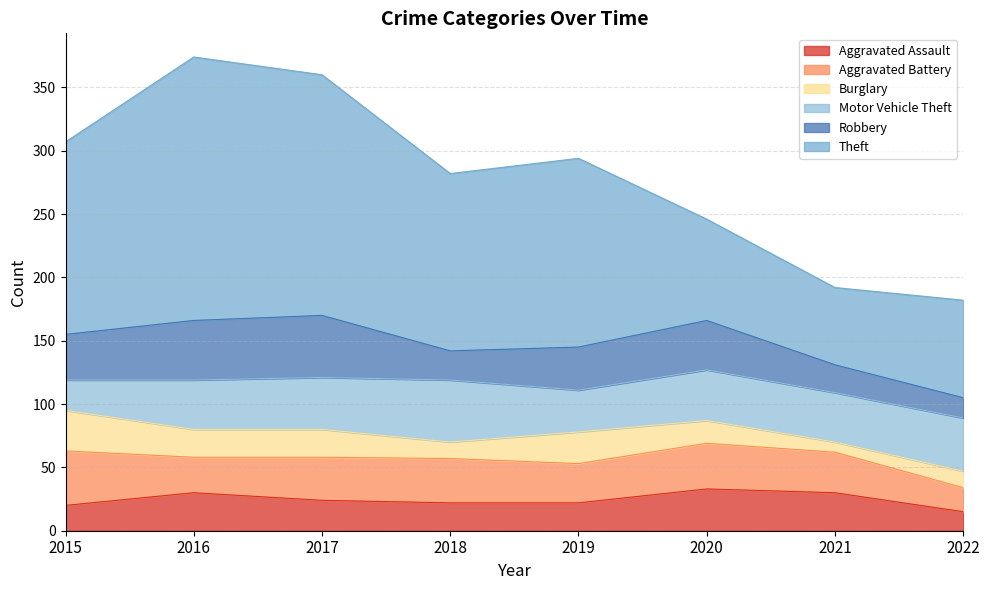

Does the chart have visible grid lines?

Yes